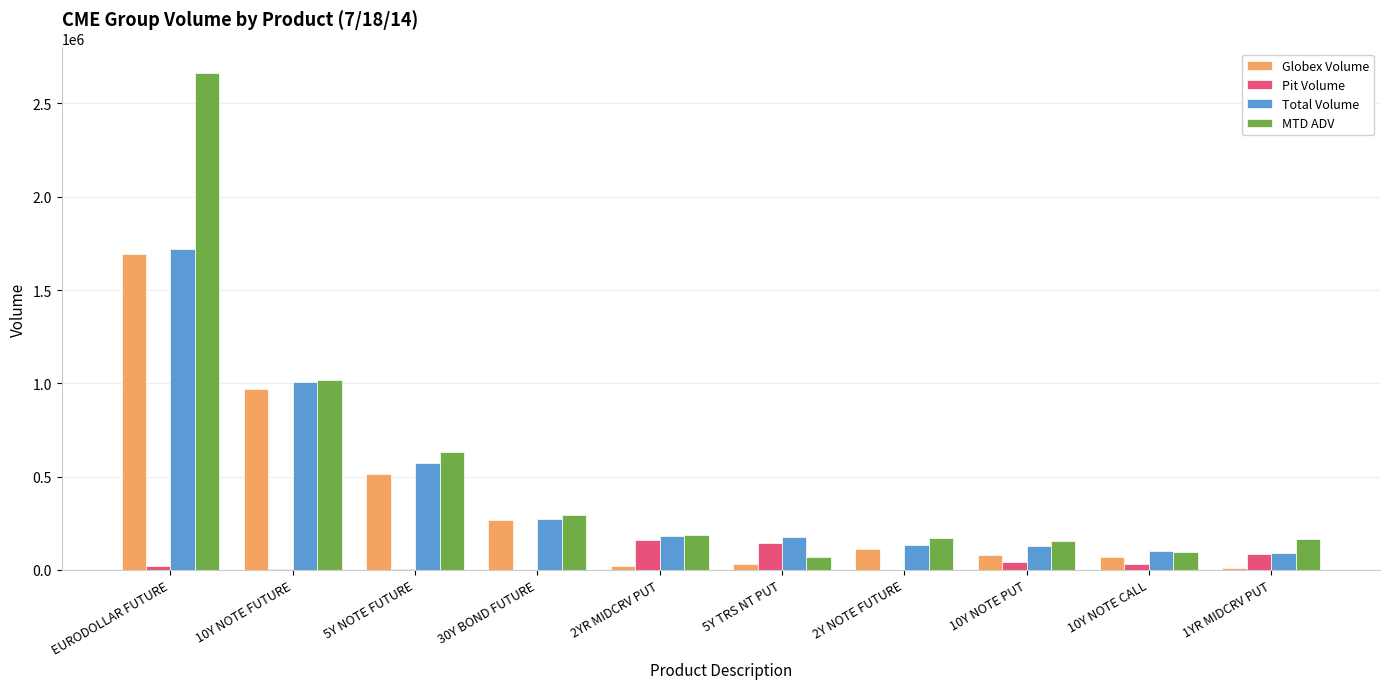

How many groups of bars are there?

10